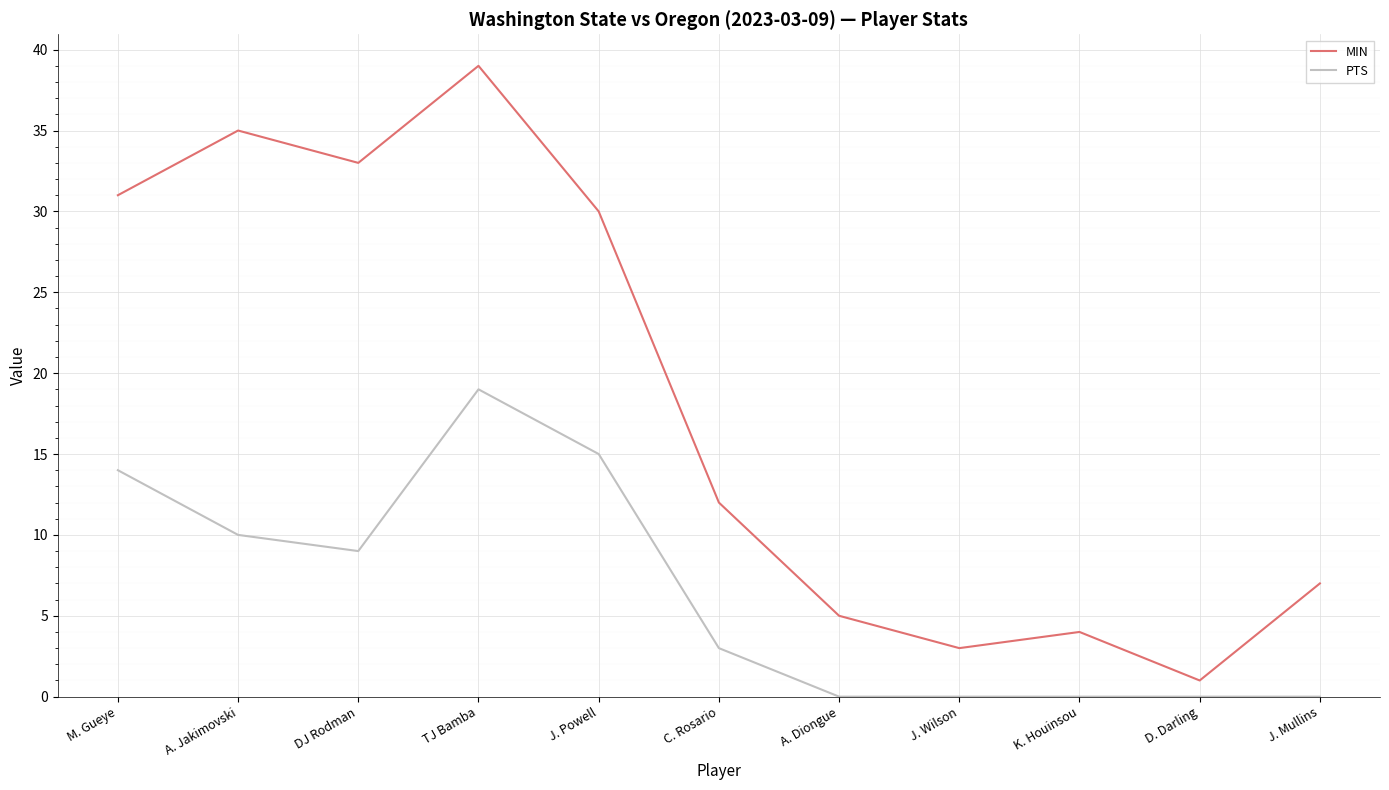

Does the chart have visible grid lines?

Yes